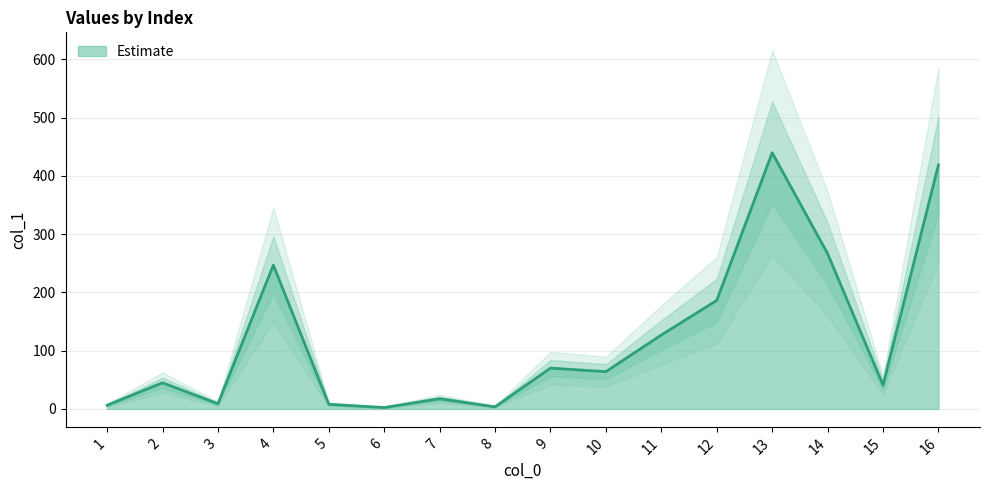

Reading left to right, list all the values displayed in this chart.

1=6.3	2=44.9	3=8.9	4=247.0	5=7.9	6=2.4	7=17.5	8=3.6	9=70.1	10=64.0	11=126.9	12=186.3	13=439.8	14=266.7	15=40.9	16=418.8